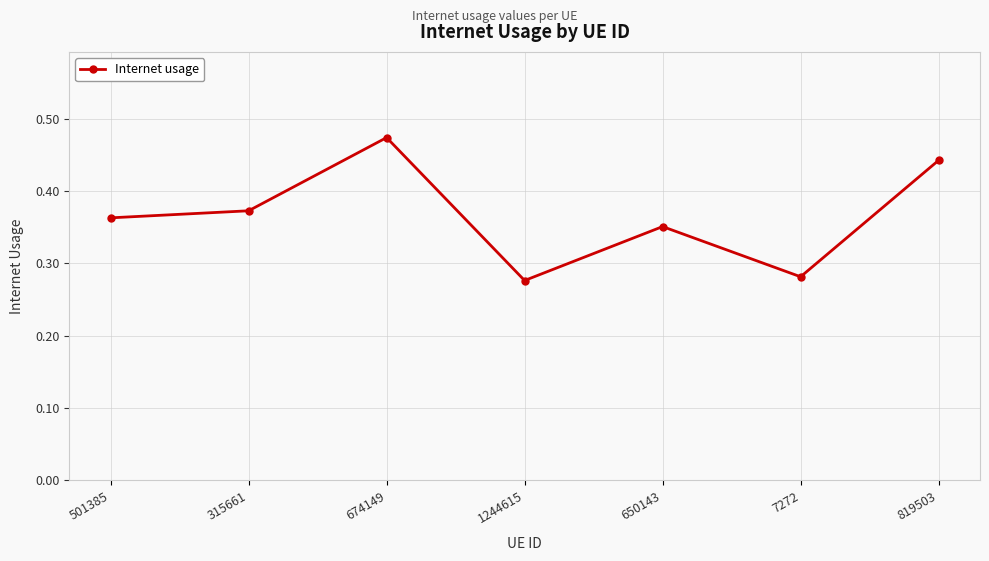

What is the sum of the values at 819503 and 7272?

0.7